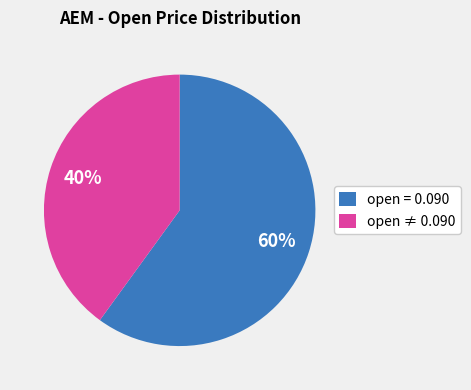

Does open ≠ 0.090 represent more than half of the total?

No